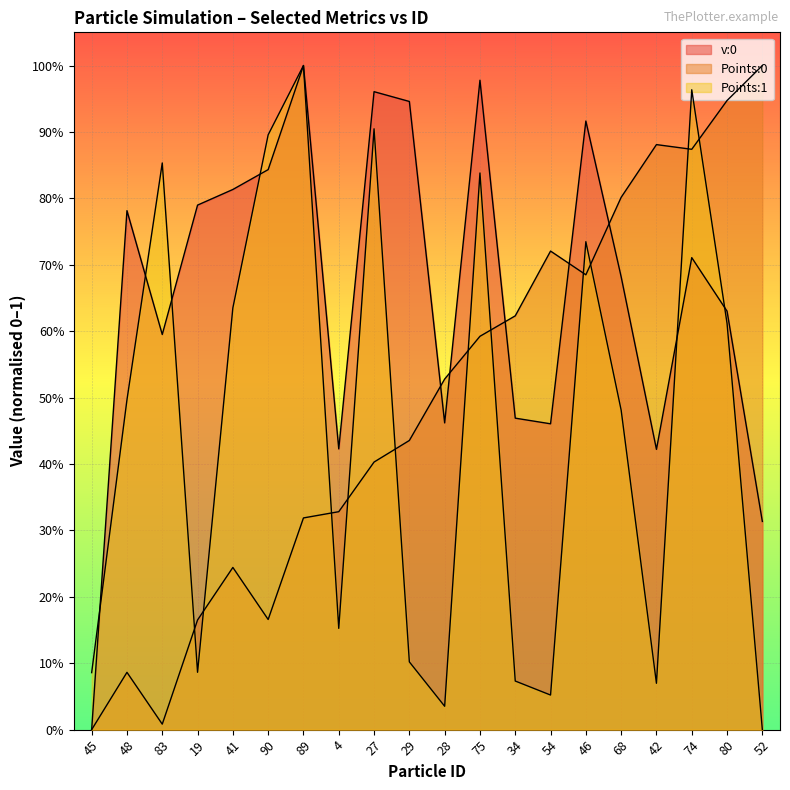

Reading left to right, extract all data points from this chart.

v:0: 0.0	0.8	0.6	0.8	0.8	0.8	1.0	0.4	1.0	0.9	0.5	1.0	0.5	0.5	0.9	0.7	0.4	0.7	0.6	0.3
Points:0: 0.0	0.1	0.0	0.2	0.2	0.2	0.3	0.3	0.4	0.4	0.5	0.6	0.6	0.7	0.7	0.8	0.9	0.9	0.9	1.0
Points:1: 0.1	0.5	0.9	0.1	0.6	0.9	1.0	0.2	0.9	0.1	0.0	0.8	0.1	0.1	0.7	0.5	0.1	1.0	0.6	0.0